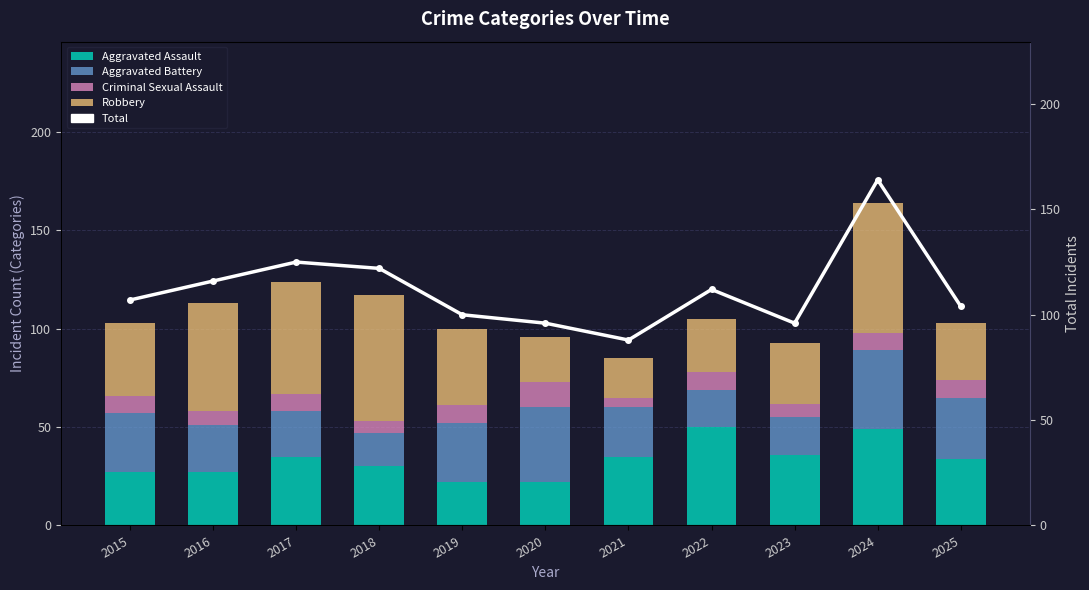

Which series has the widest spread of values?

Total